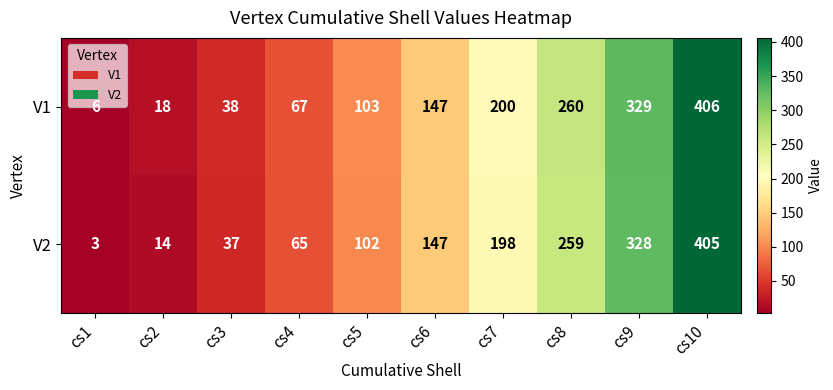

At which category is the sum across all series the highest?

cs10